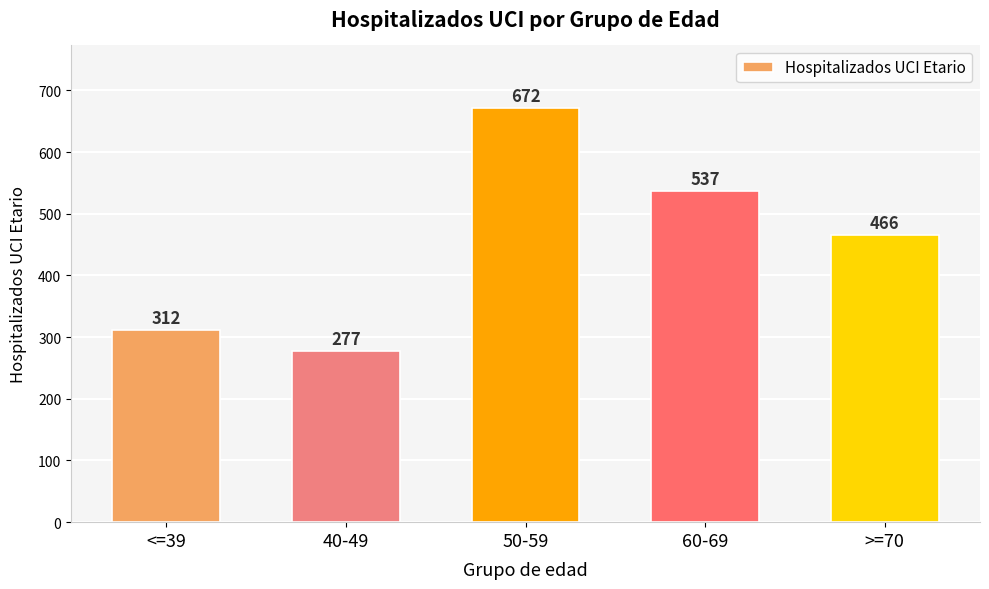

How many values are below 466?

2